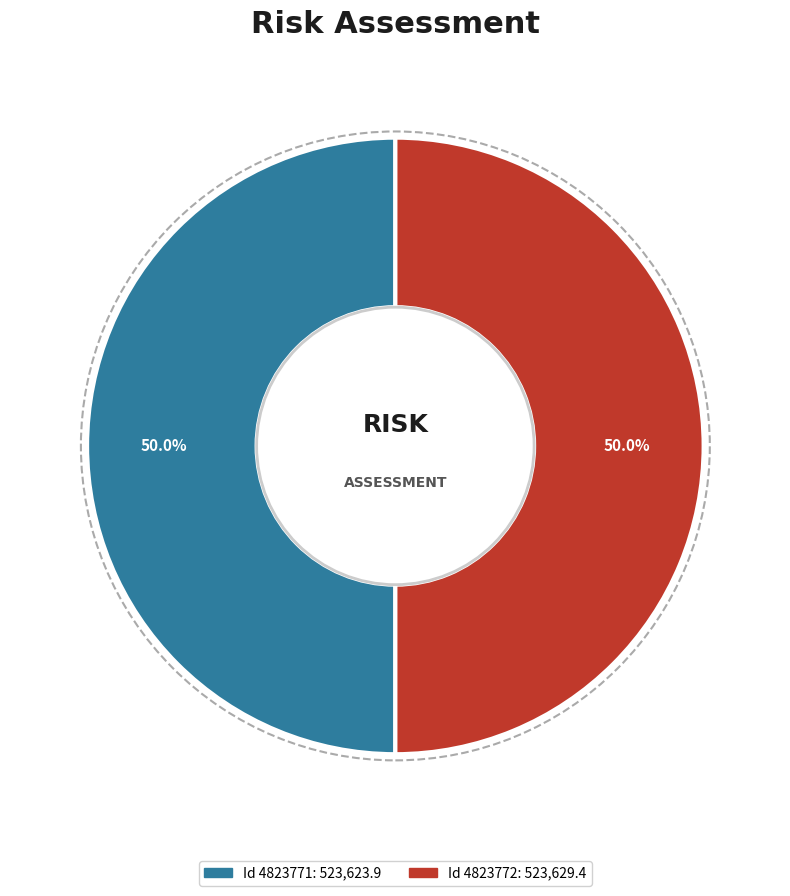

How many segments does this pie chart have?

2